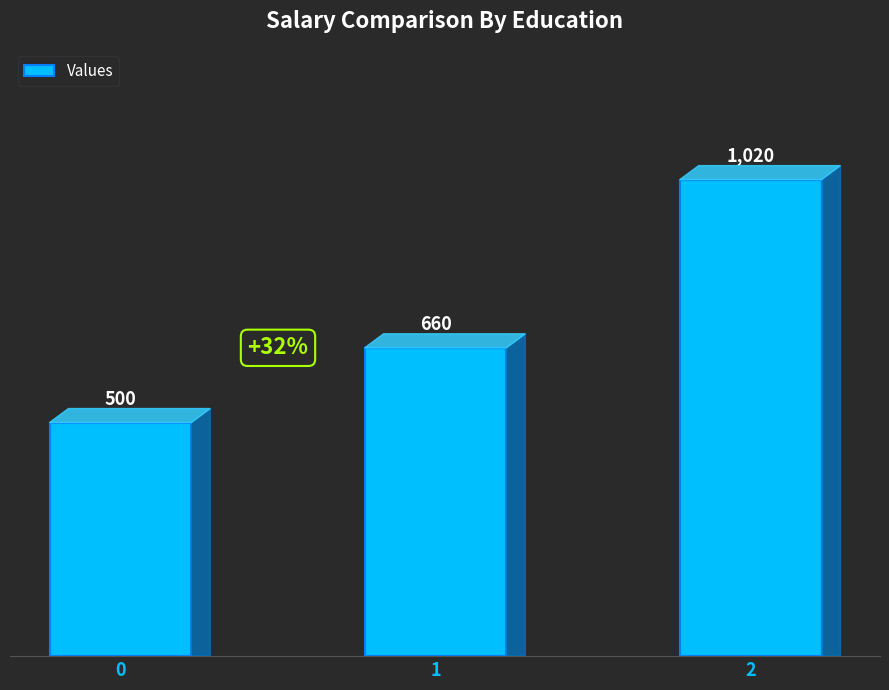

What is the difference between the second highest and minimum values?

160